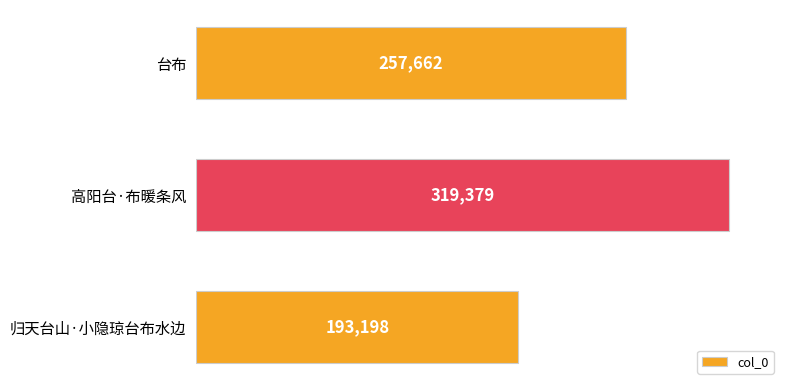

What position from the bottom is 台布?

3